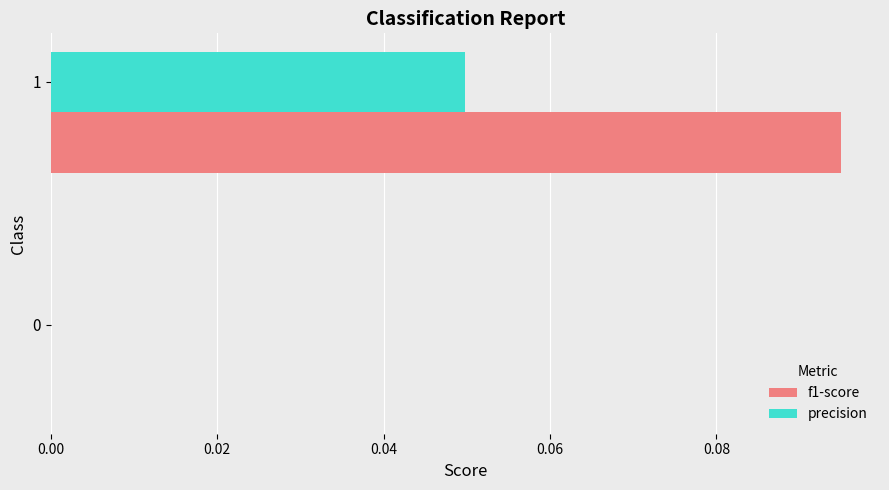

At which category is the sum across all series the highest?

1